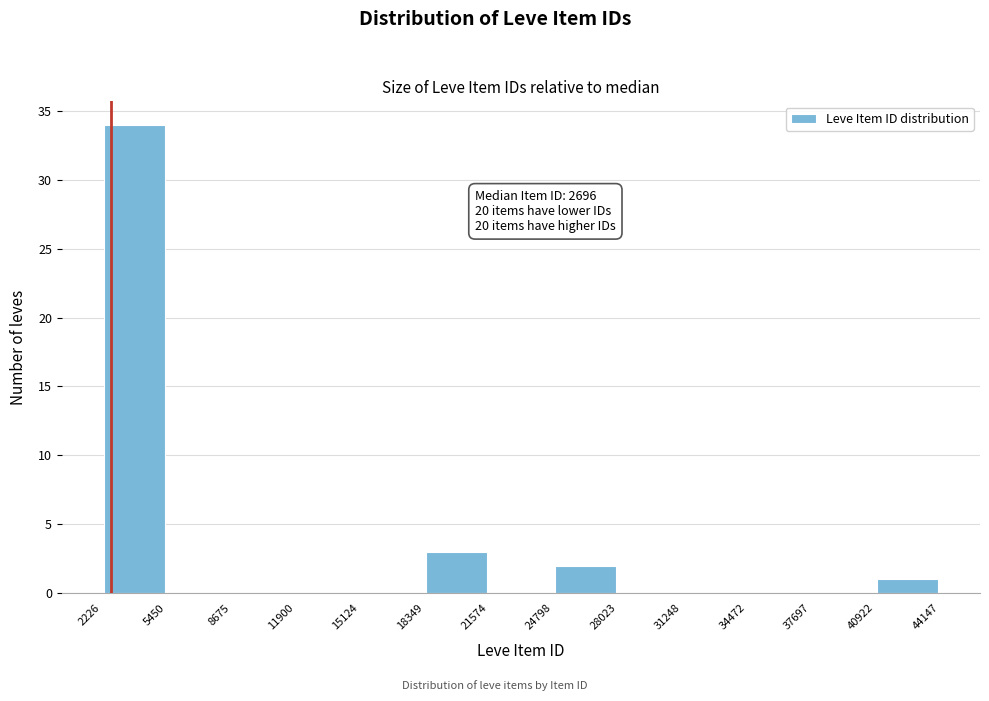

Over which range of the x-axis is the bar tallest?

2226 to 5450